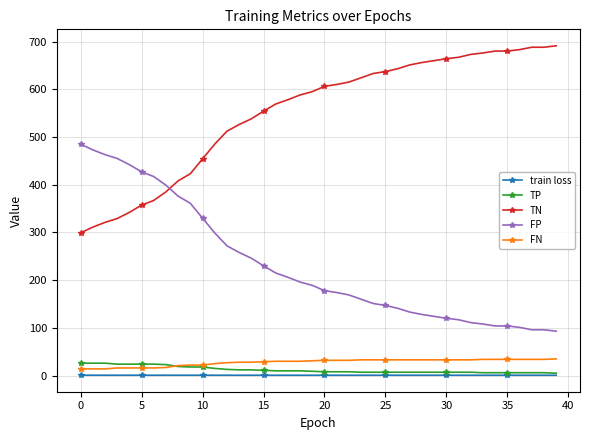

What is the sum of all train loss values?

29.5